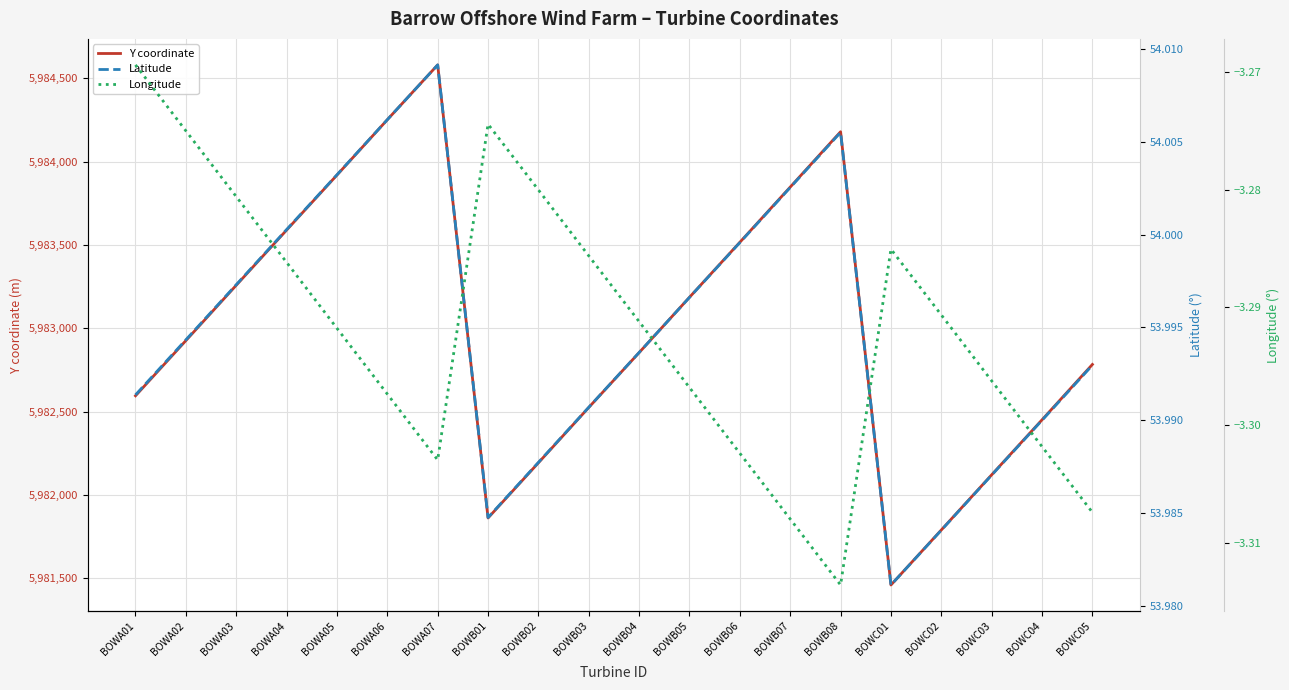

The Latitude series shows 54.0 at BOWC03. True or false?

True